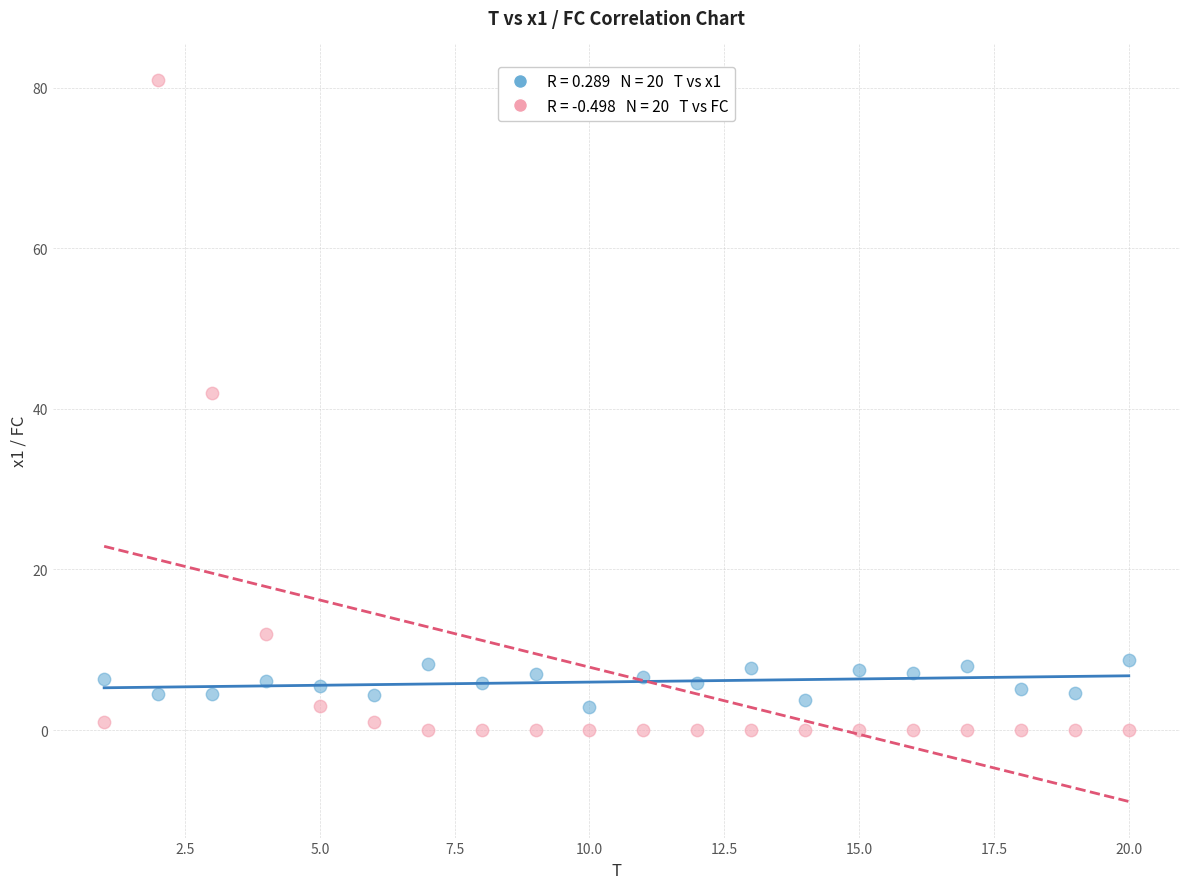

Across all data points, what is the range of X values (max minus min)?

19.0